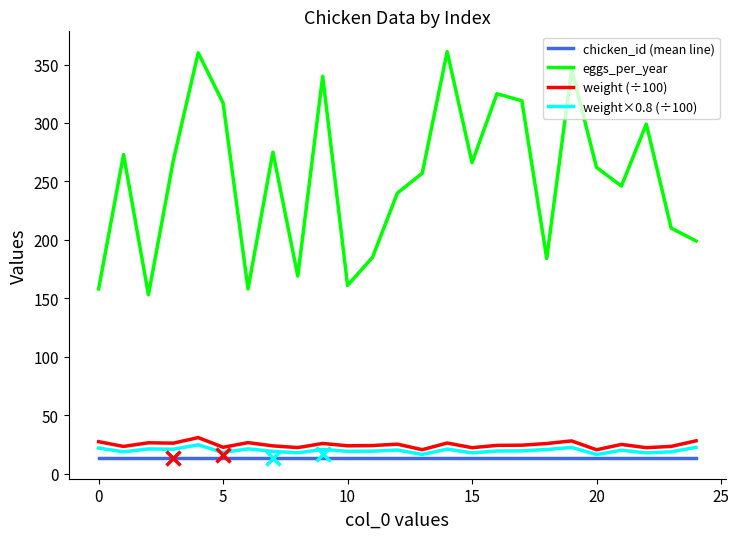

True or false: chicken_id (mean line) and weight×0.8 (÷100) cross at least once.

False